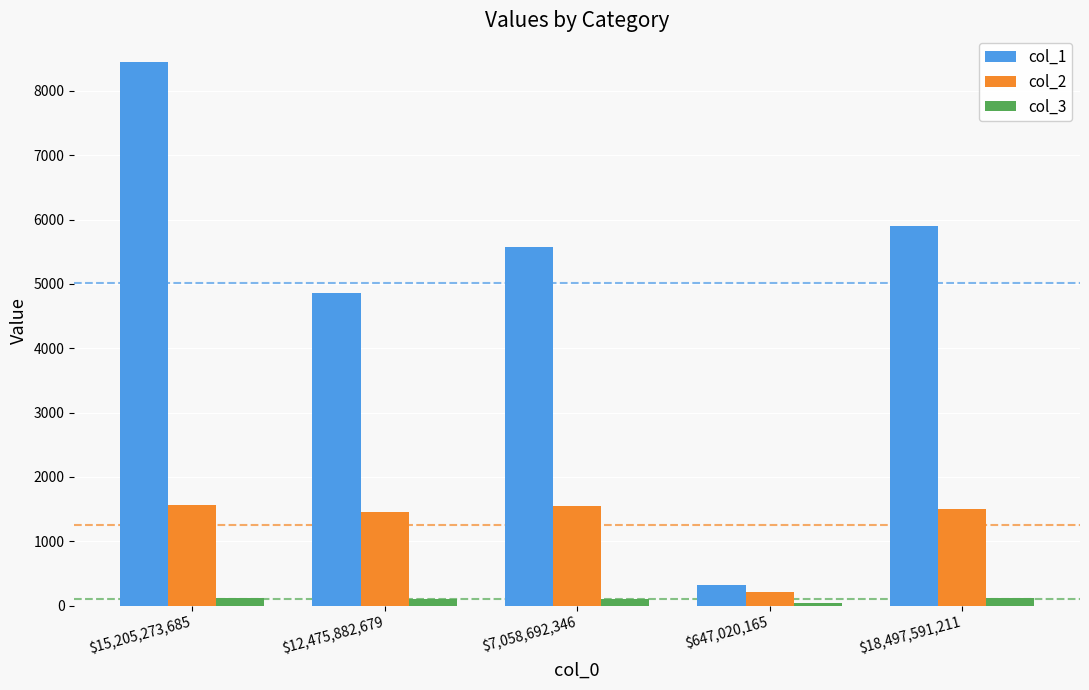

At how many categories does at least one series exceed 6015?

1